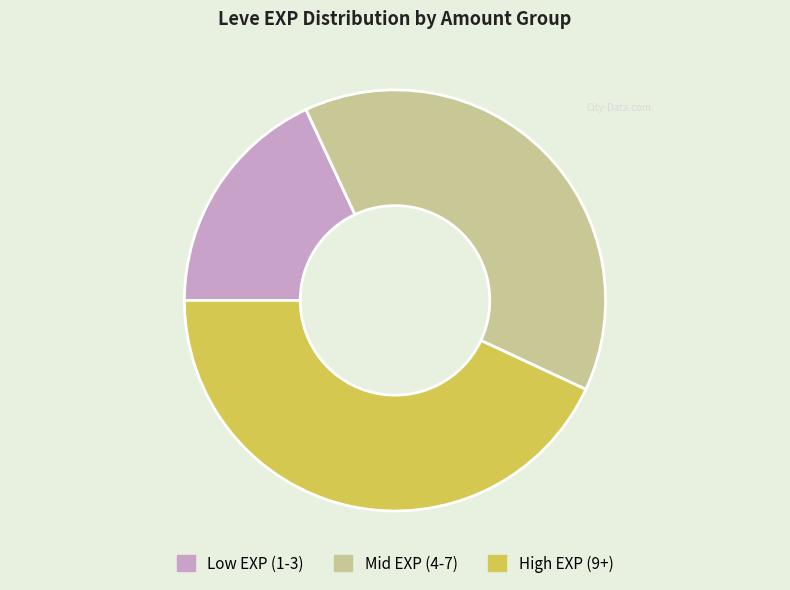

Is there a majority slice in this chart?

No